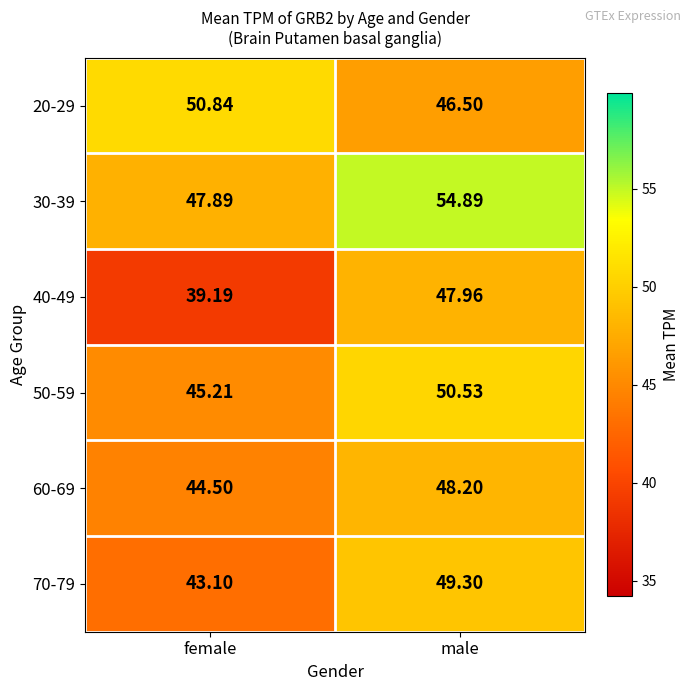

At which category is the sum across all series the highest?

male